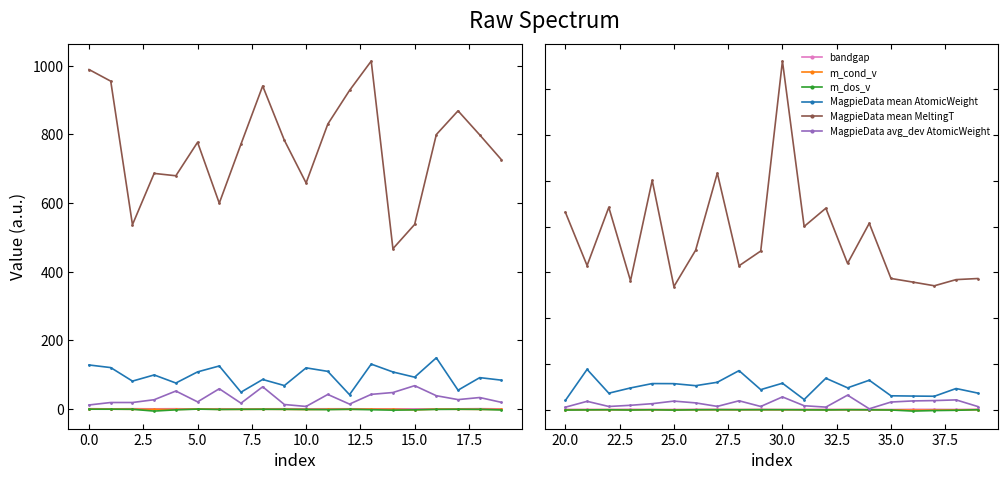

How many interior local peaks does the MagpieData avg_dev AtomicWeight series have?

6